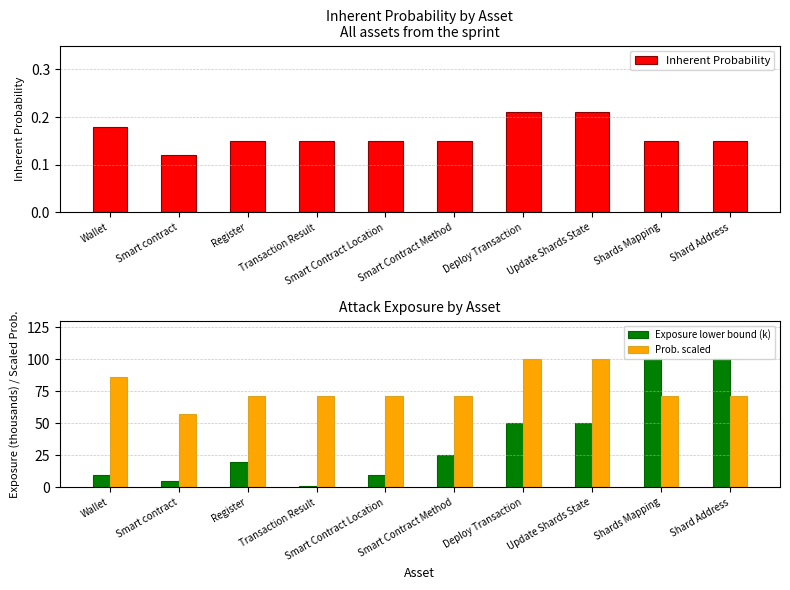

Between Shards Mapping and Register, which is larger?

Shards Mapping